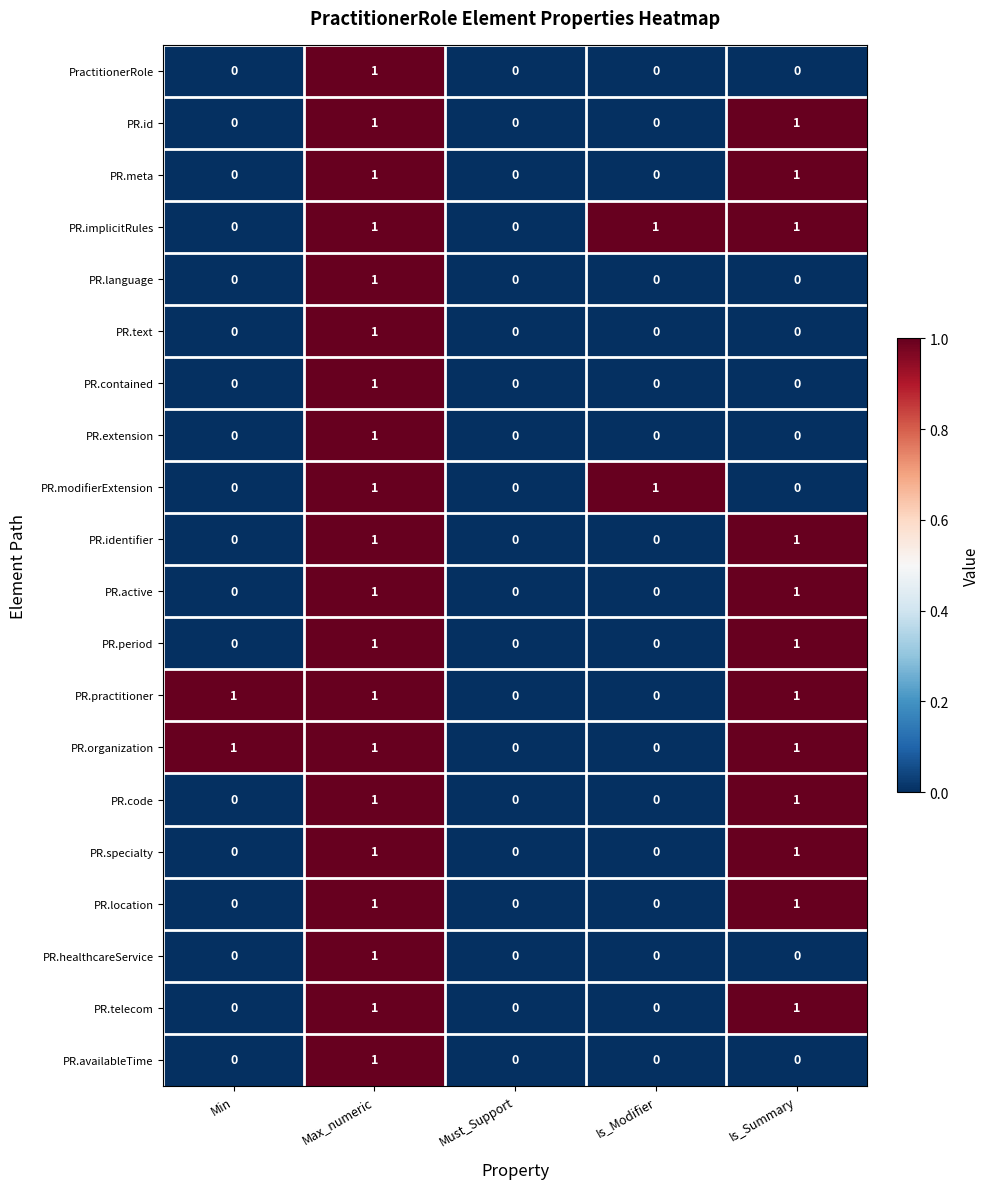

How many PR.language values are between 0 and 1?

5